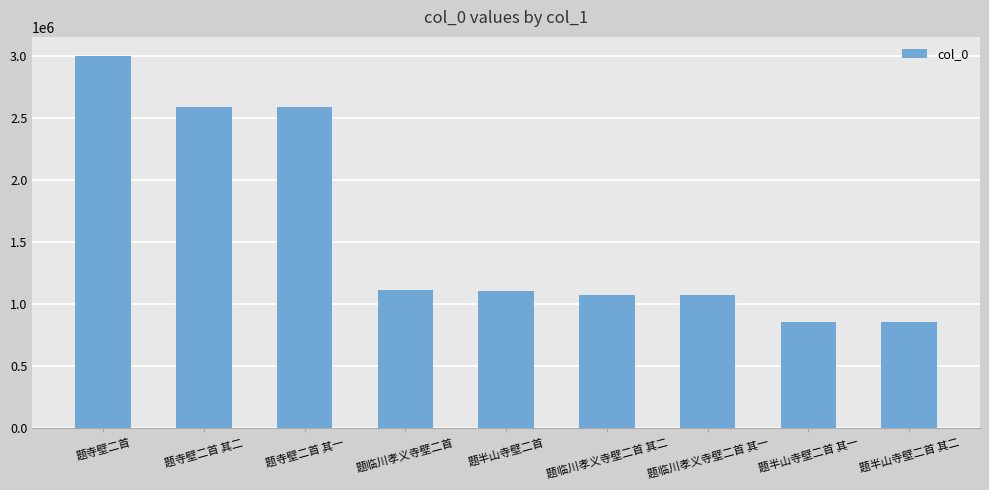

True or false: the data shows 2583129 at 题寺壁二首 其一.

True